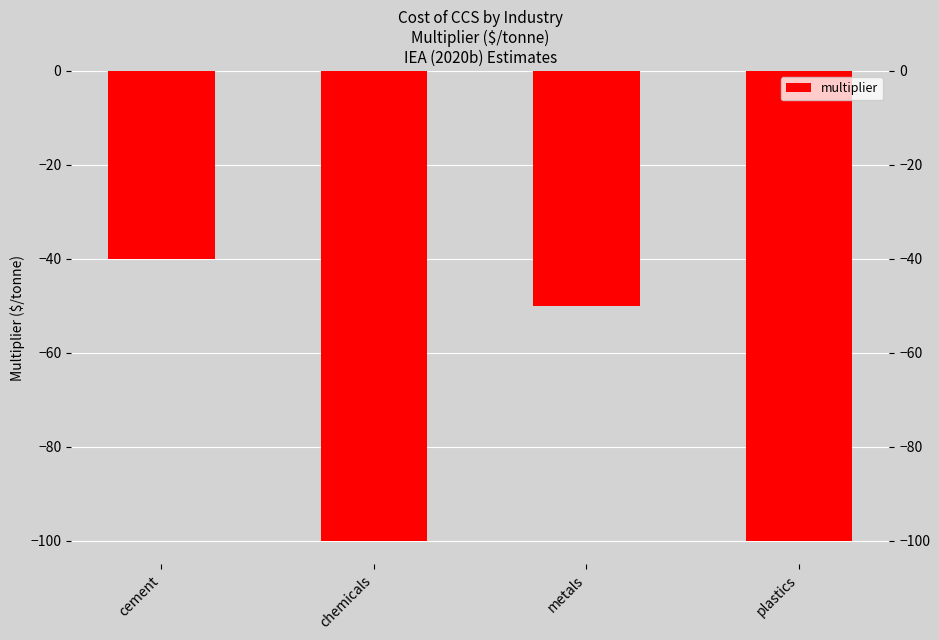

What position from the right is cement?

4